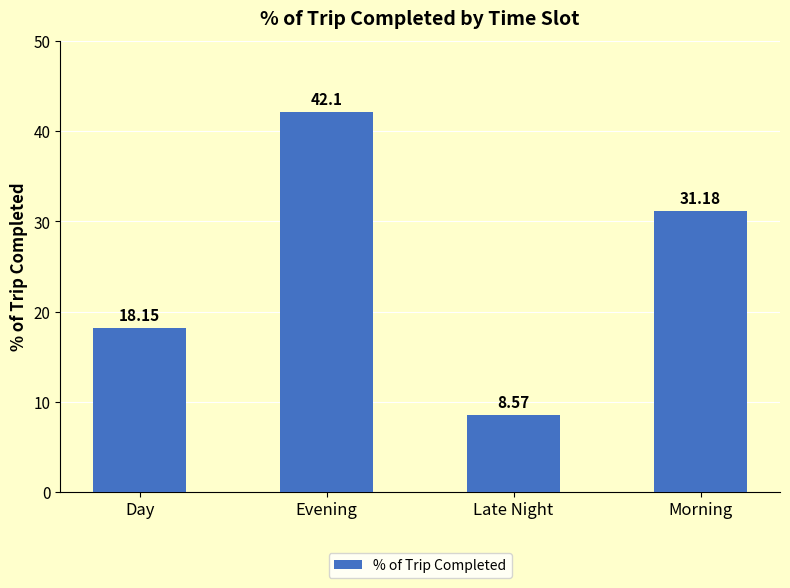

What is the average value?

25.0